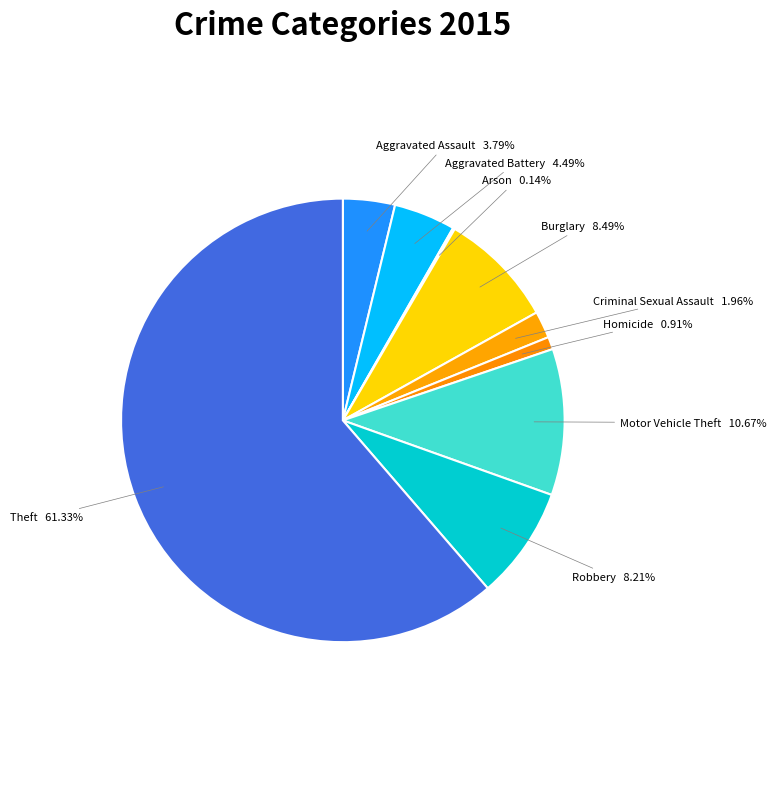

Is there any slice that represents more than half of the pie?

Yes